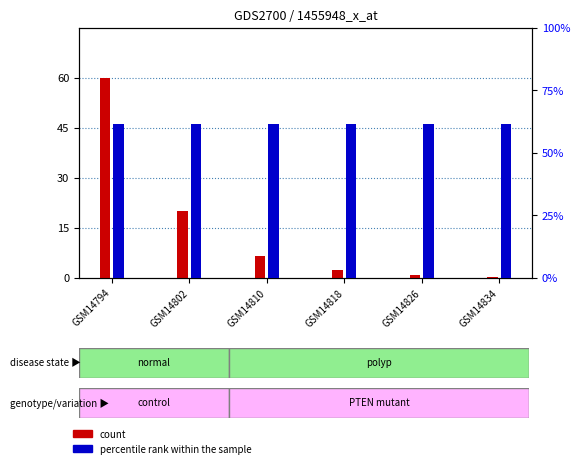

The count series shows 1.4 at GSM14794. True or false?

False